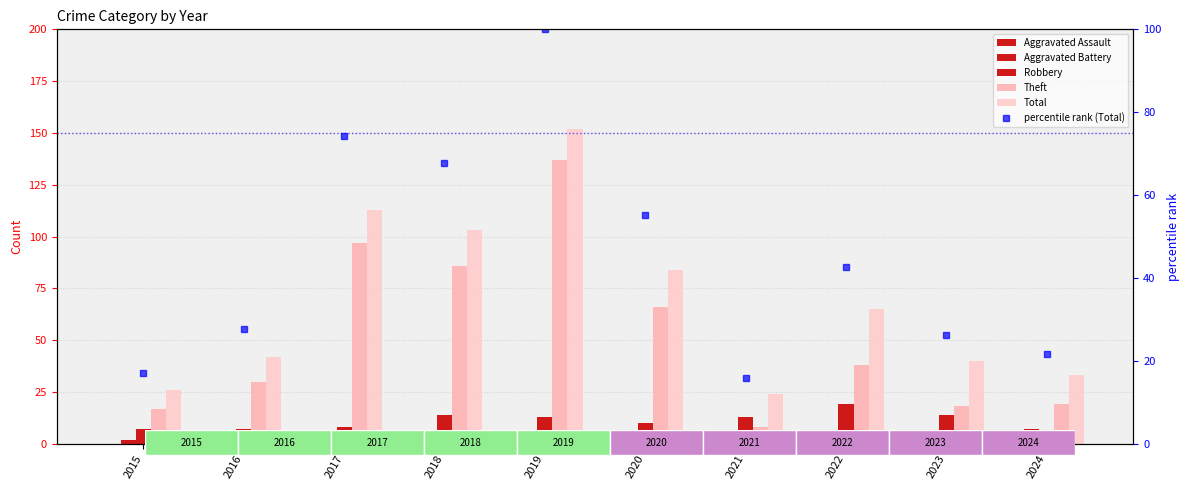

Between 2022 and 2019, which is larger?

2022